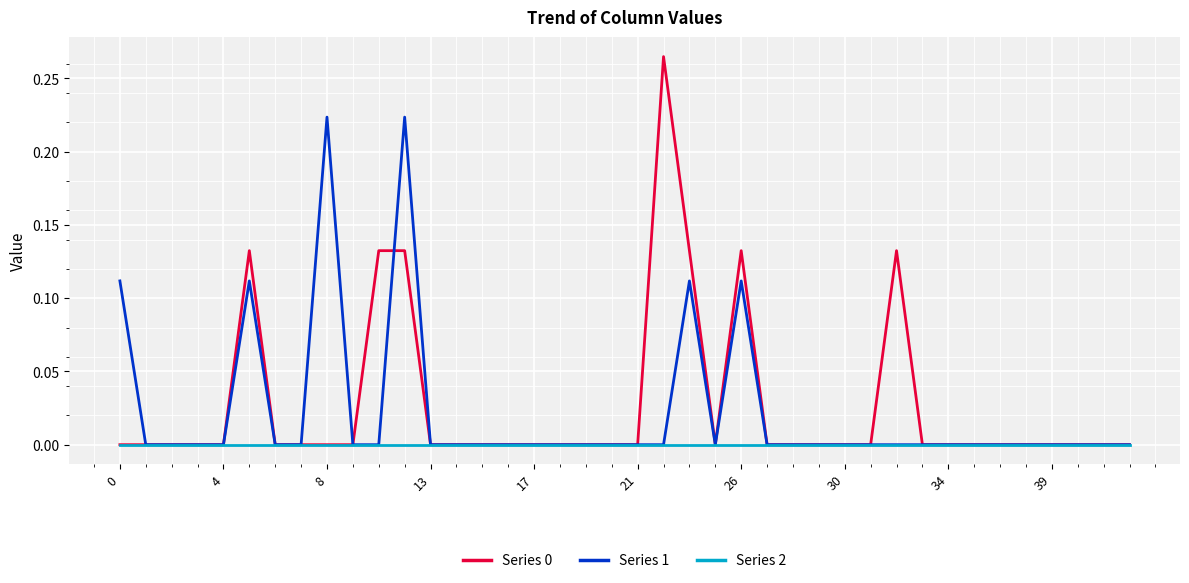

Which series has the widest spread of values?

Series 0